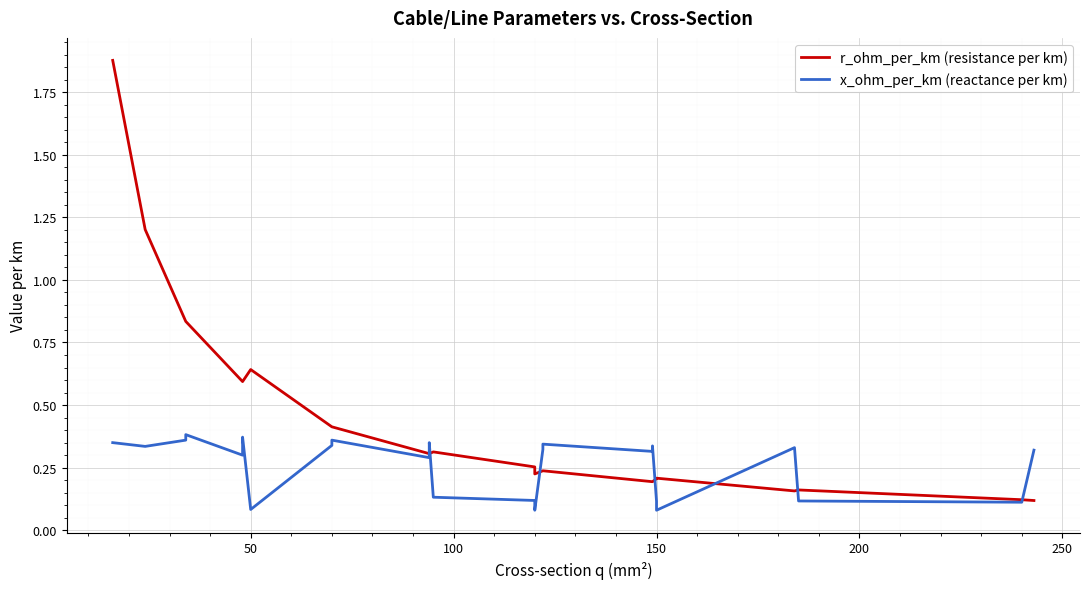

Reading left to right, what are all the values shown in this chart?

r_ohm_per_km (resistance per km): 1.9	1.2	0.8	0.8	0.6	0.6	0.6	0.6	0.4	0.4	0.3	0.3	0.3	0.3	0.3	0.2	0.2	0.2	0.2	0.2	0.2	0.2	0.2	0.2	0.1	0.1
x_ohm_per_km (reactance per km): 0.3	0.3	0.4	0.4	0.3	0.3	0.4	0.1	0.3	0.4	0.3	0.3	0.3	0.1	0.1	0.1	0.3	0.3	0.3	0.3	0.1	0.1	0.3	0.1	0.1	0.3